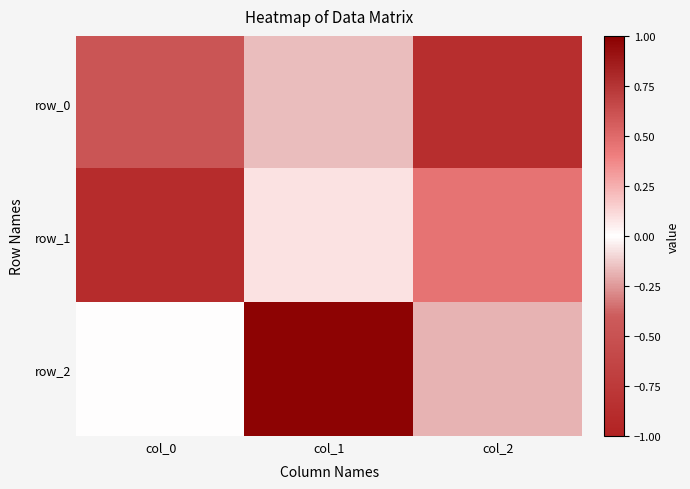

What is the maximum value for row_0?

-0.2